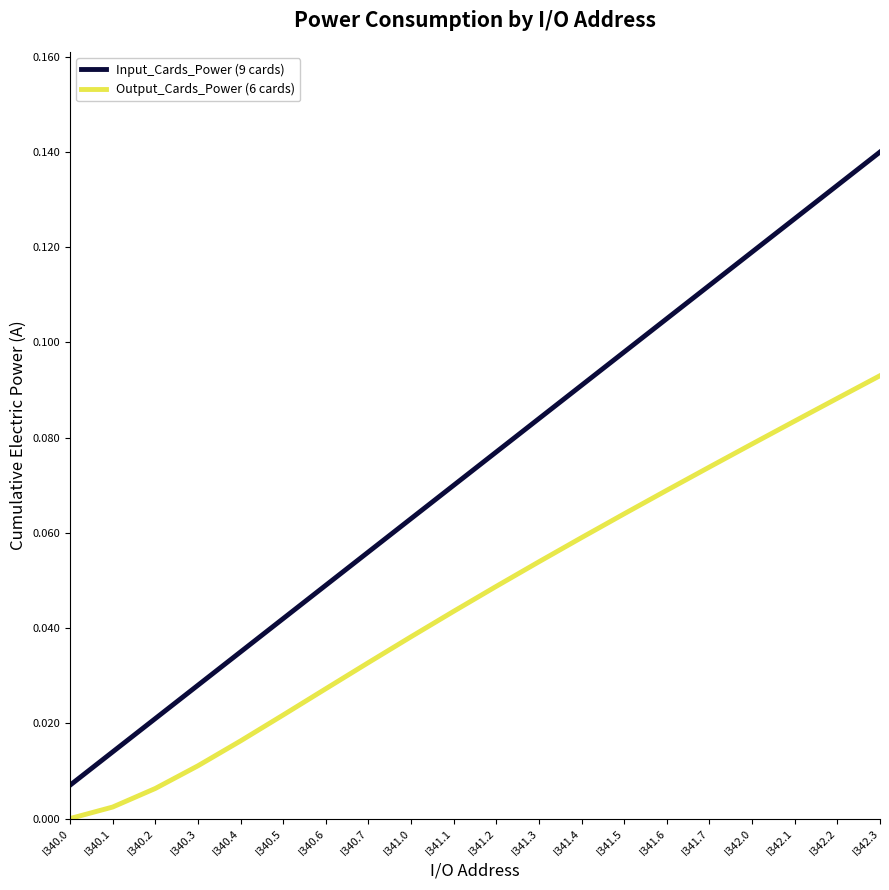

Which series has the largest range (max minus min)?

Input_Cards_Power (9 cards)